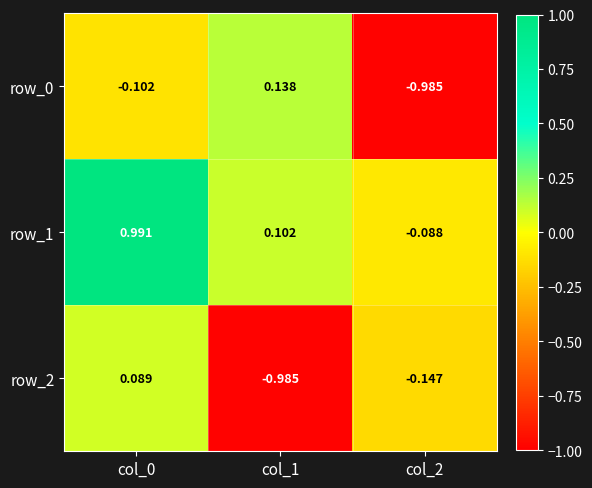

Reading left to right, what are all the values shown in this chart?

row_0: -0.1	0.1	-1.0
row_1: 1.0	0.1	-0.1
row_2: 0.1	-1.0	-0.1